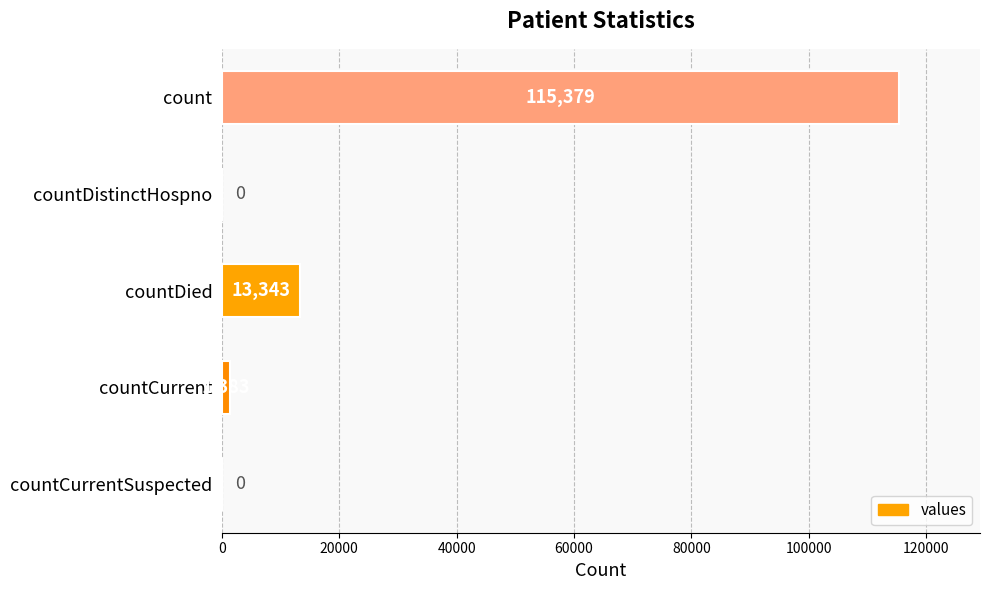

What is the change in value from count to countDistinctHospno?

-115379